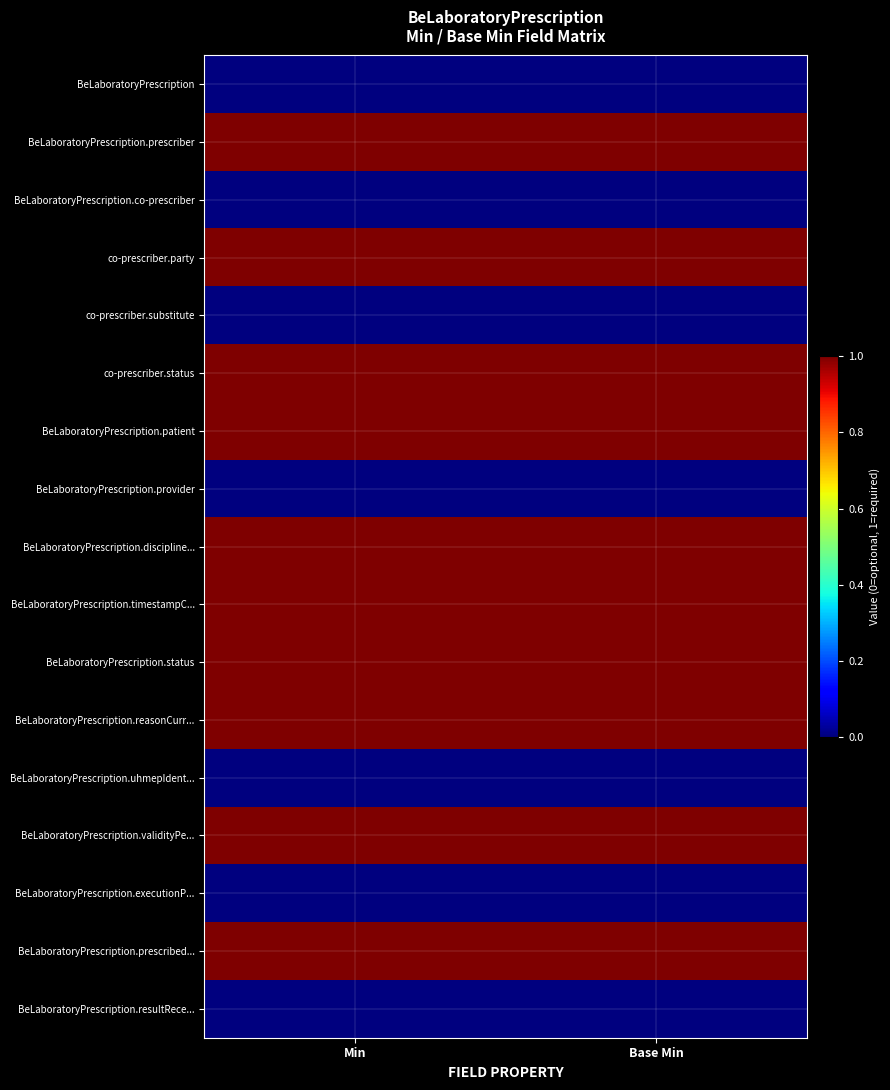

What is the total value across all series at Min?

10